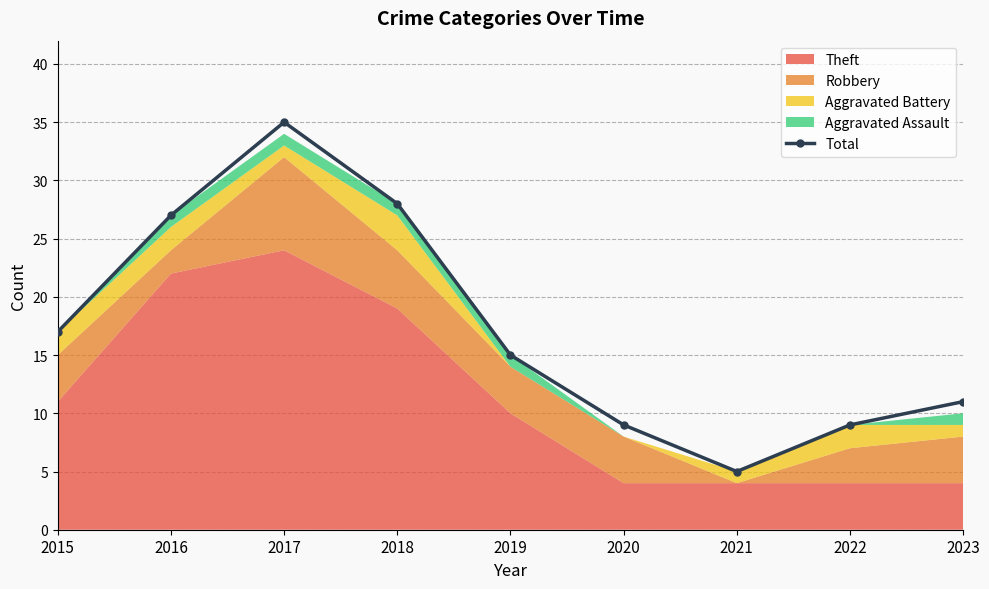

What is the greatest value displayed?

35